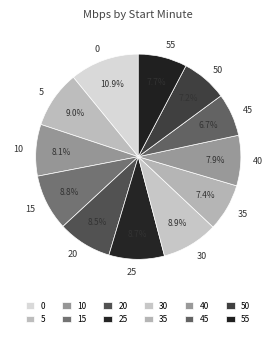

The 55 slice represents 1% of the pie. True or false?

False